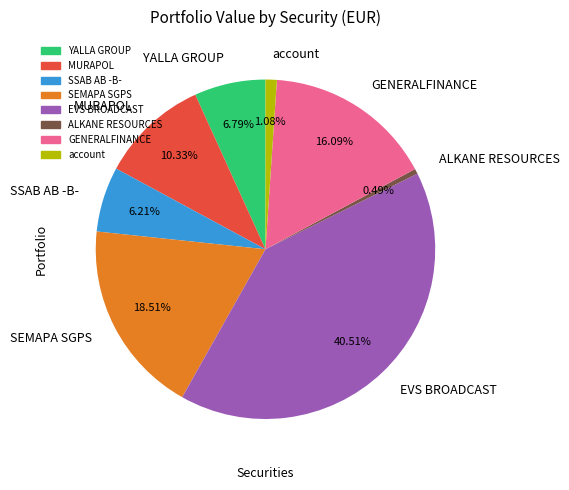

Which category has the smallest portion of the pie?

ALKANE RESOURCES